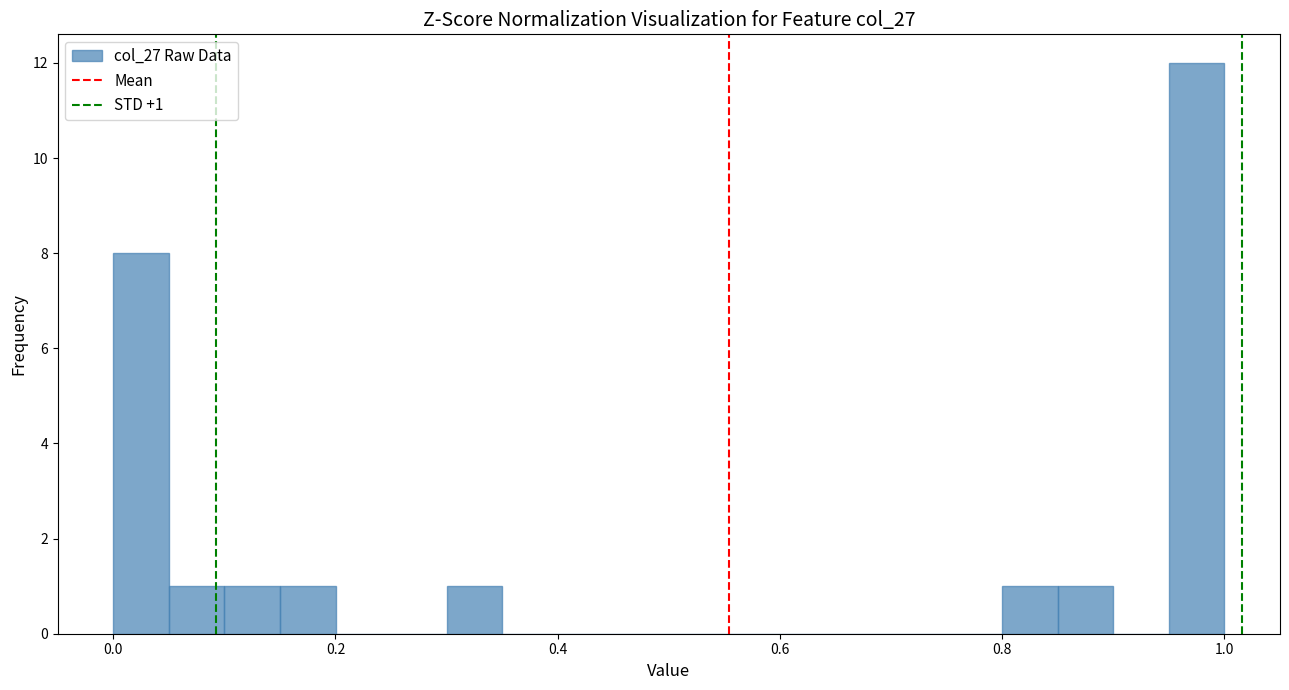

Around what value on the x-axis is the tallest bar? Give the approximate position of its centre, as read against the axis.

0.98